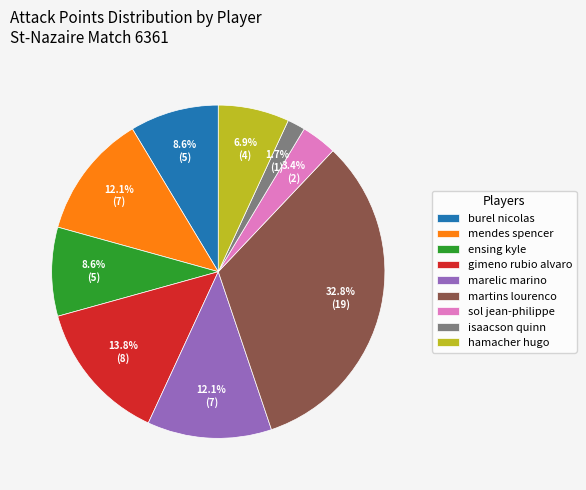

What is the smallest slice in the pie chart?

isaacson quinn